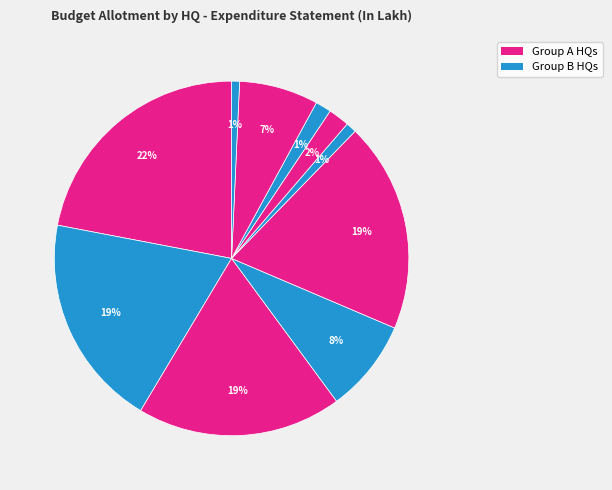

How many segments does this pie chart have?

10